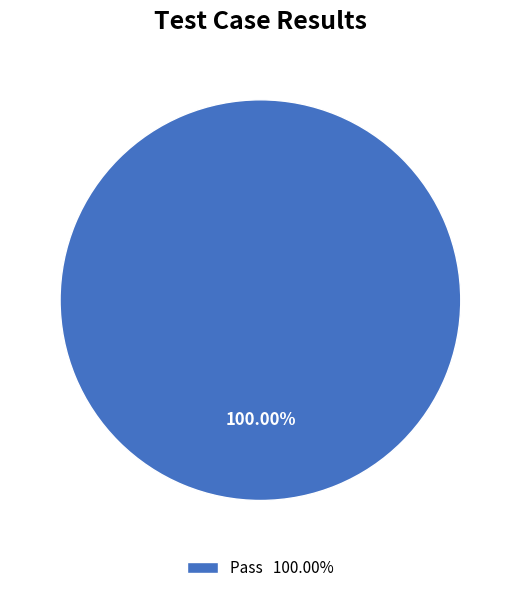

Is there any slice that represents more than half of the pie?

Yes